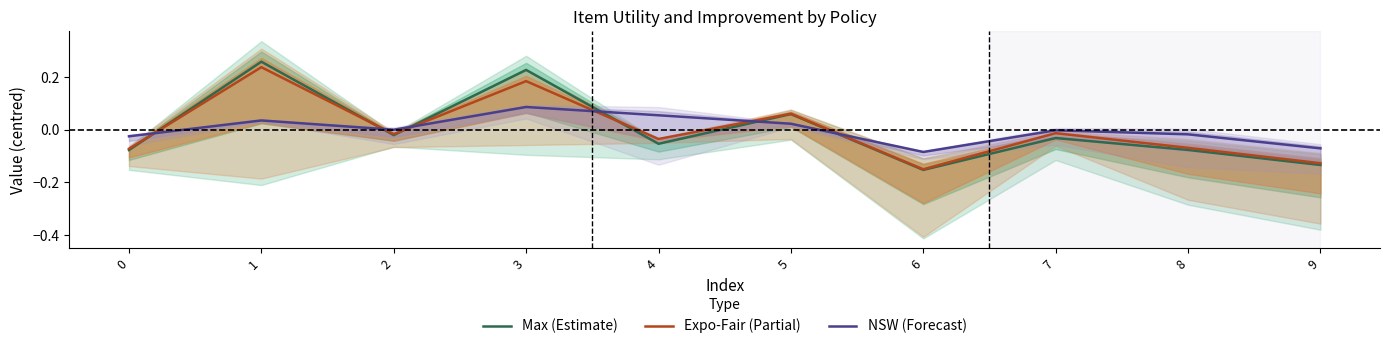

Which series has the largest total across all categories?

NSW (Forecast)